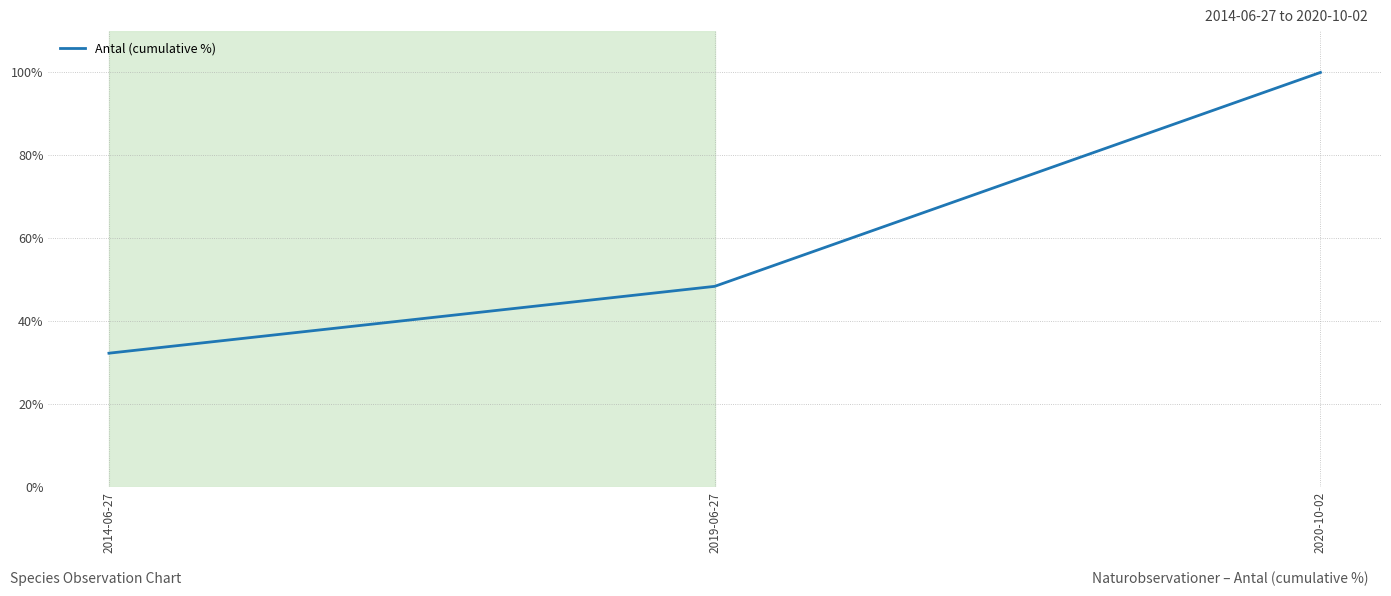

List the labels in order of value, smallest first.

2014-06-27, 2019-06-27, 2020-10-02